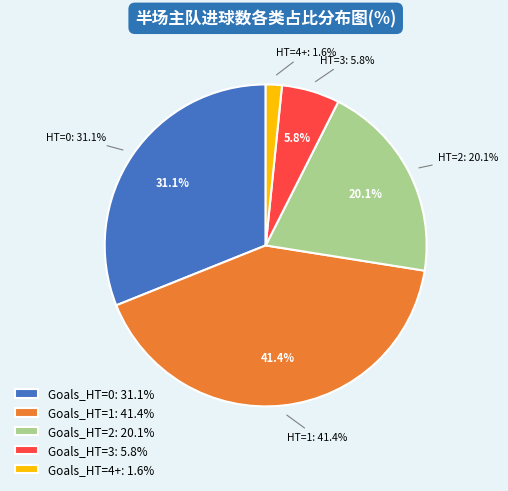

Is it true that 1 is 48% of the pie?

False